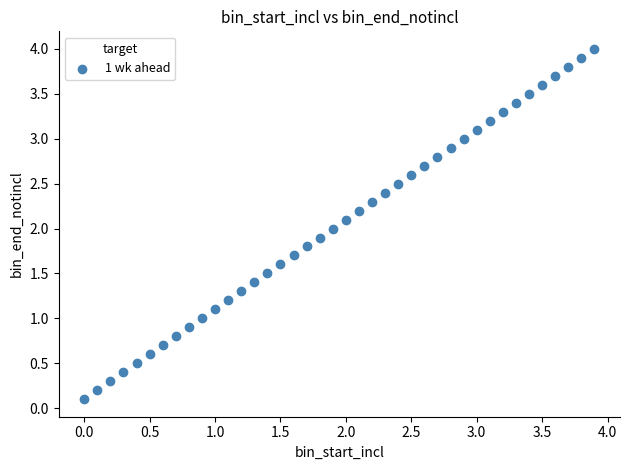

What is the range of Y values (max minus min)?

3.9